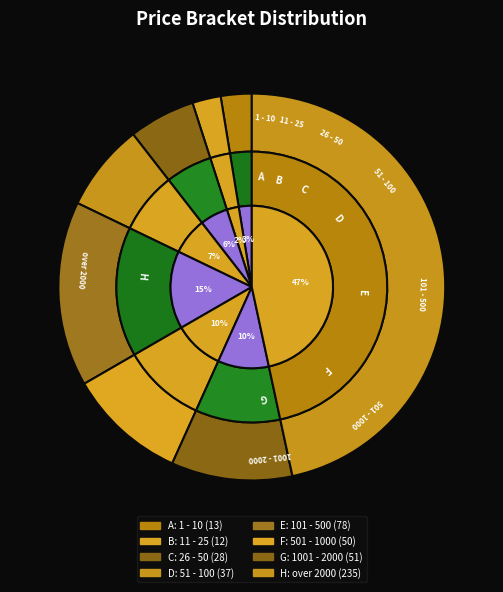

How many segments does this pie chart have?

8